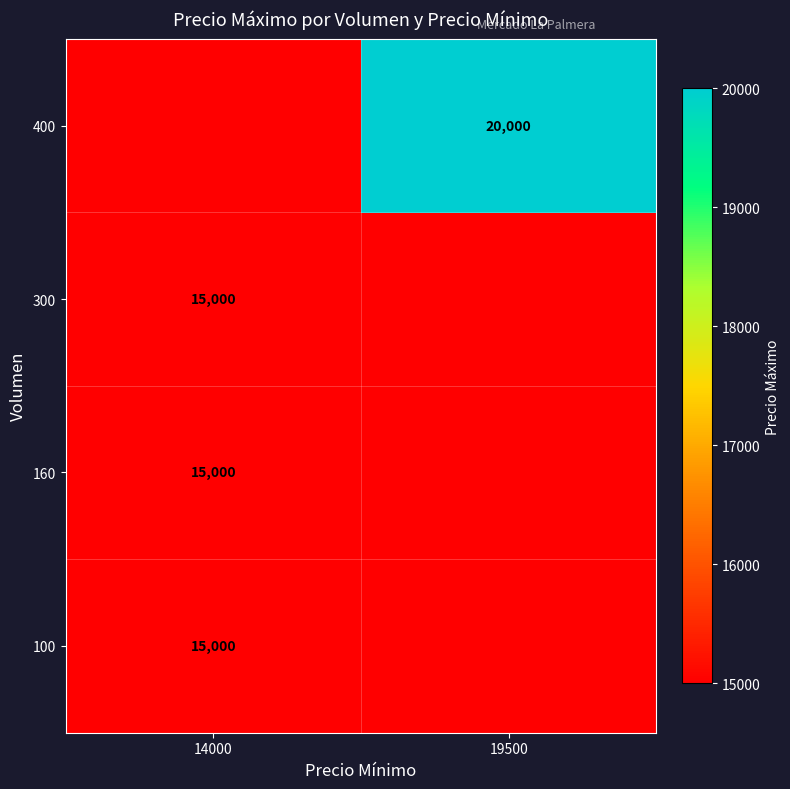

Which category has the lowest value across all series?

14000